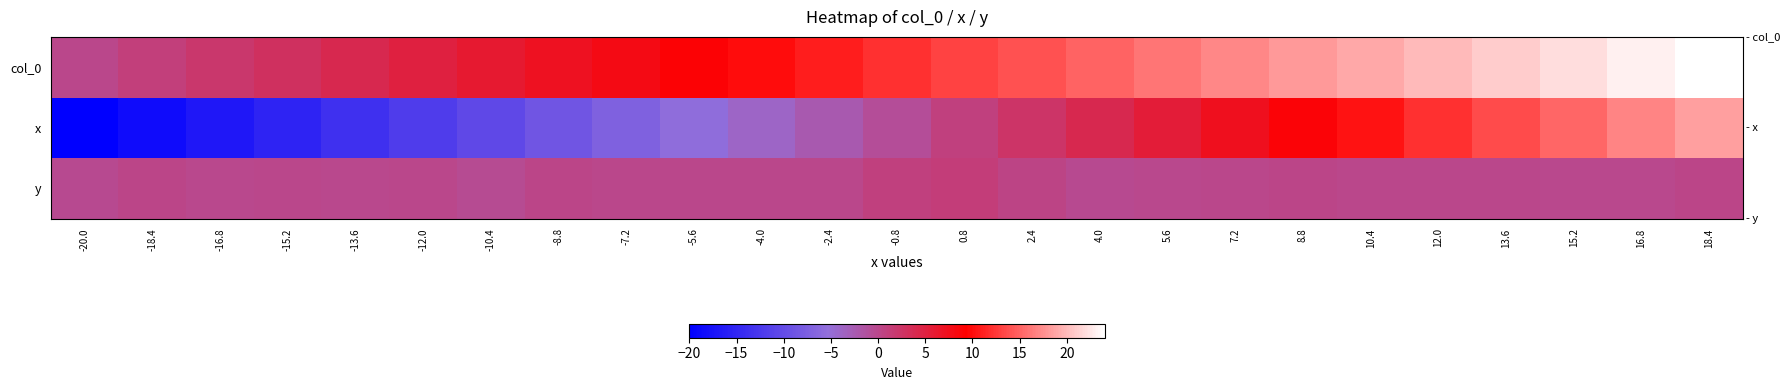

Which series has the widest spread of values?

x